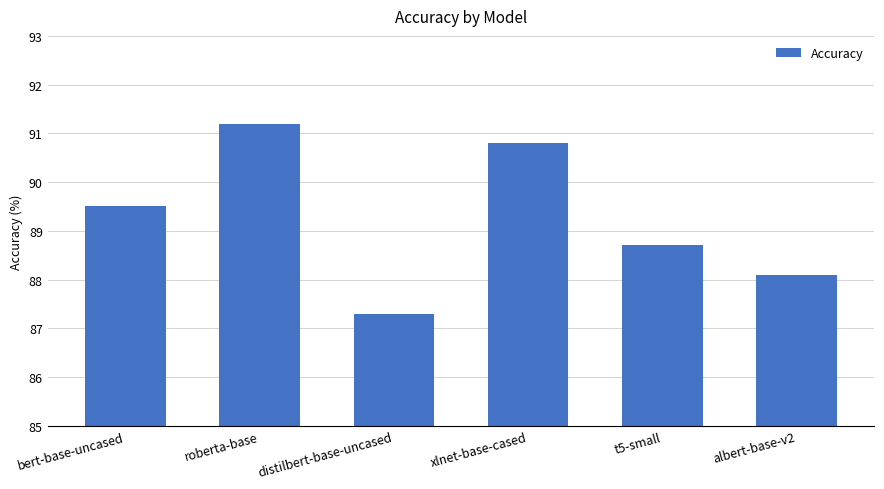

What is the difference between the maximum and minimum values?

3.9